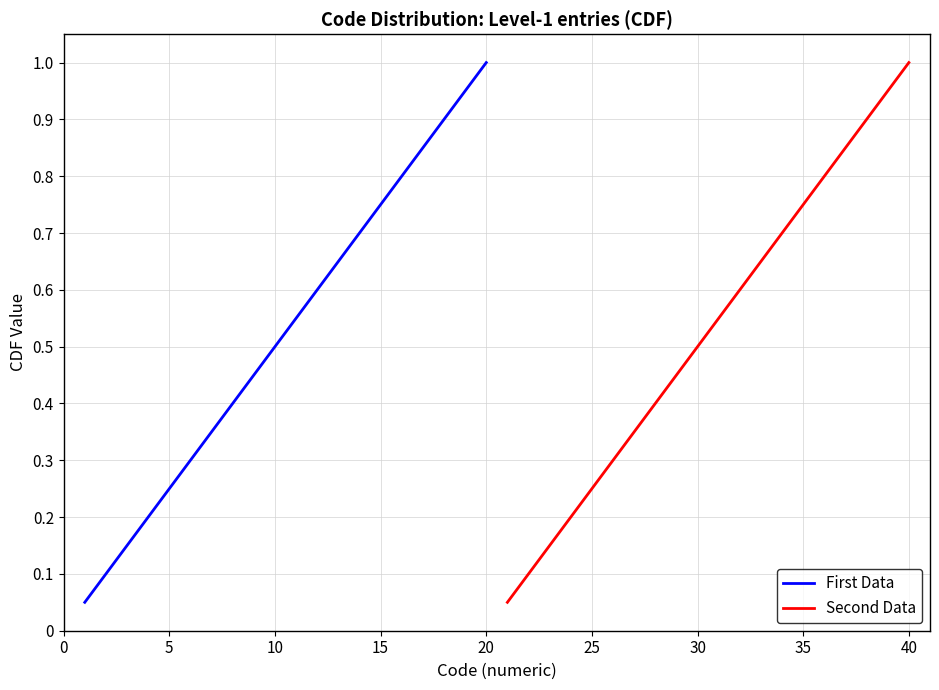

The Second Data series shows 0.9 at 30. True or false?

False